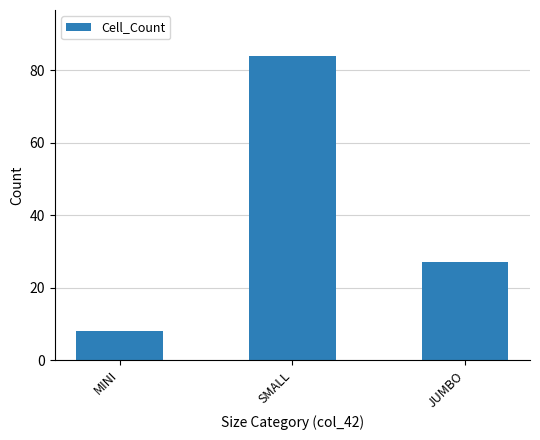

What is the label of the 2nd bar from the right?

SMALL